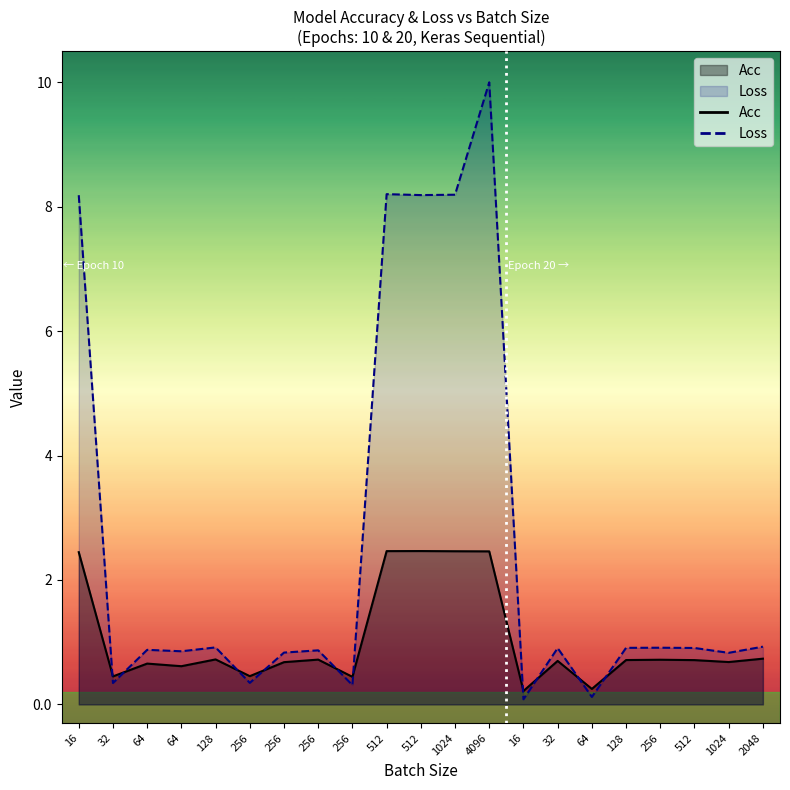

What is the difference between the maximum and minimum values?

2.2